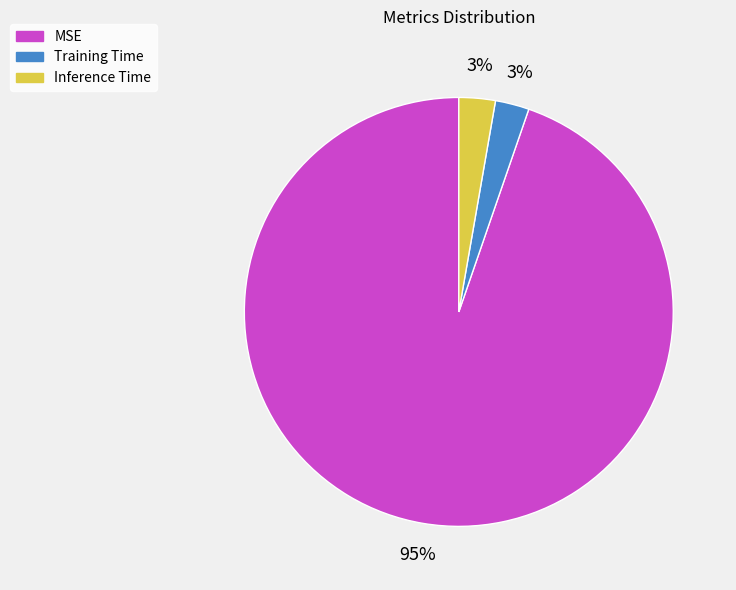

Do MSE and Inference Time together represent more than half of the pie?

Yes